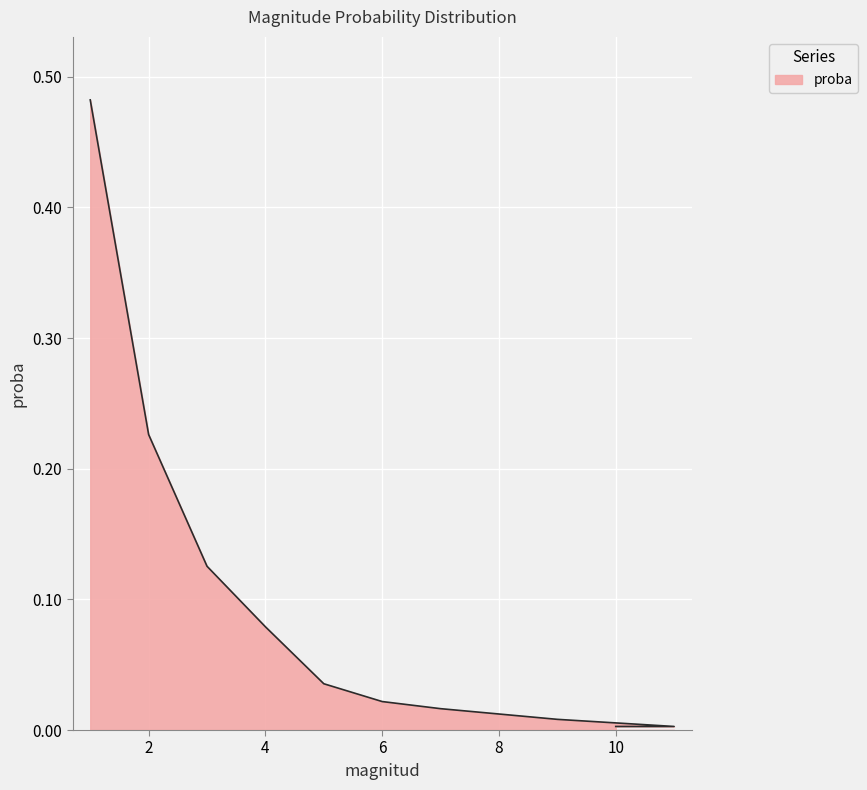

What is the greatest value displayed?

0.5